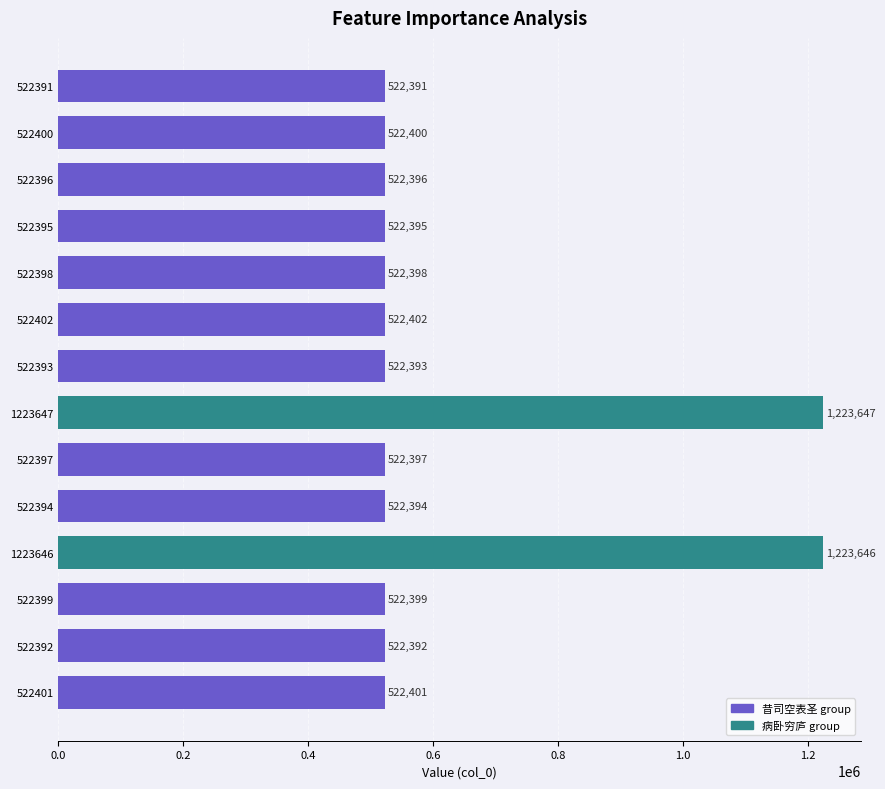

What is the greatest value displayed?

1223647